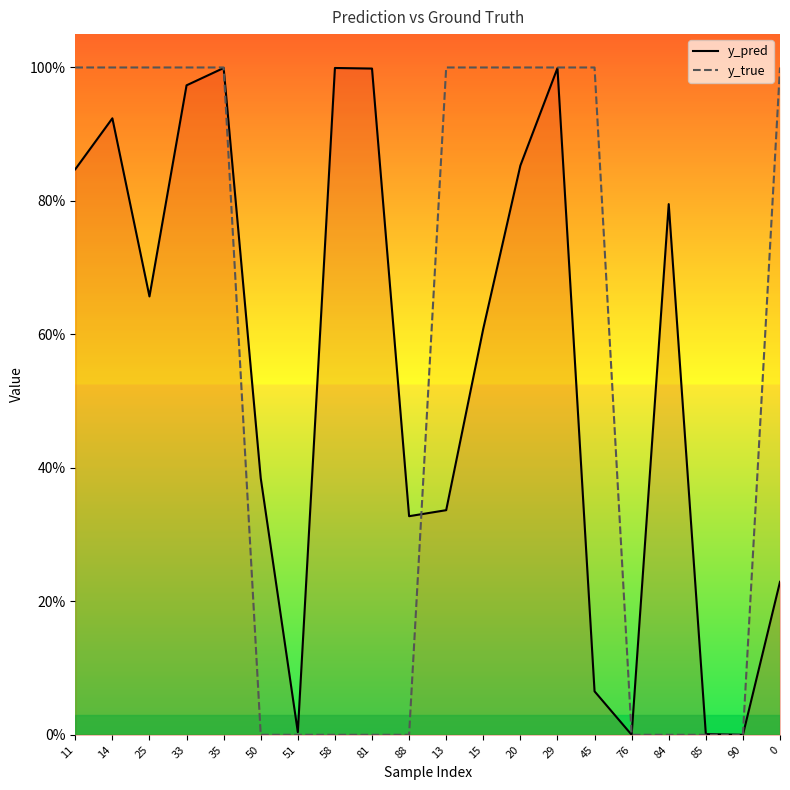

True or false: y_true and y_pred intersect in this chart.

True